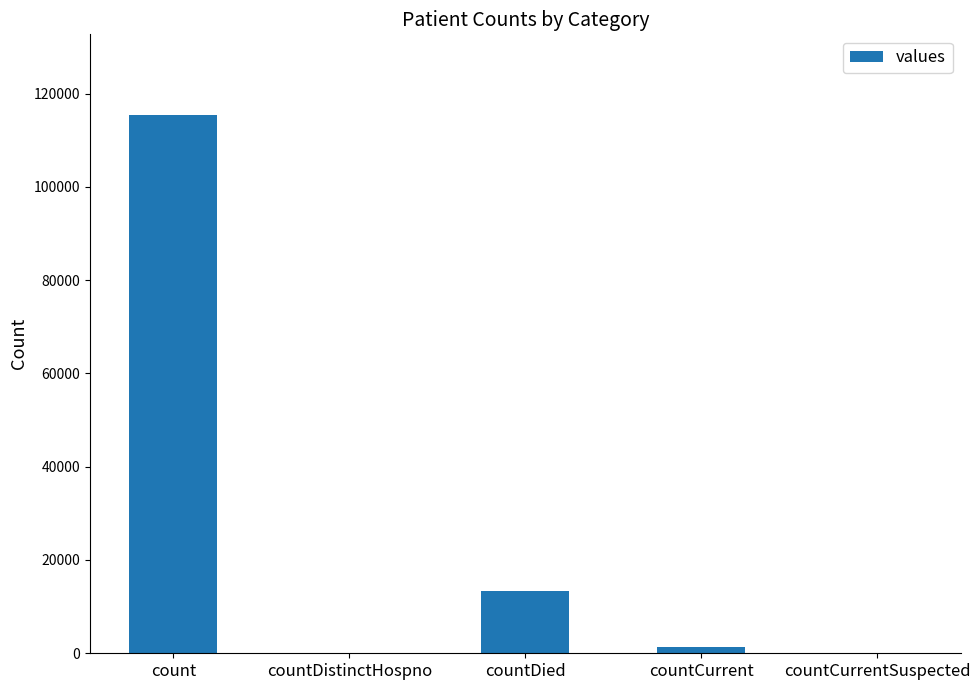

True or false: the data shows 13343 at countDied.

True